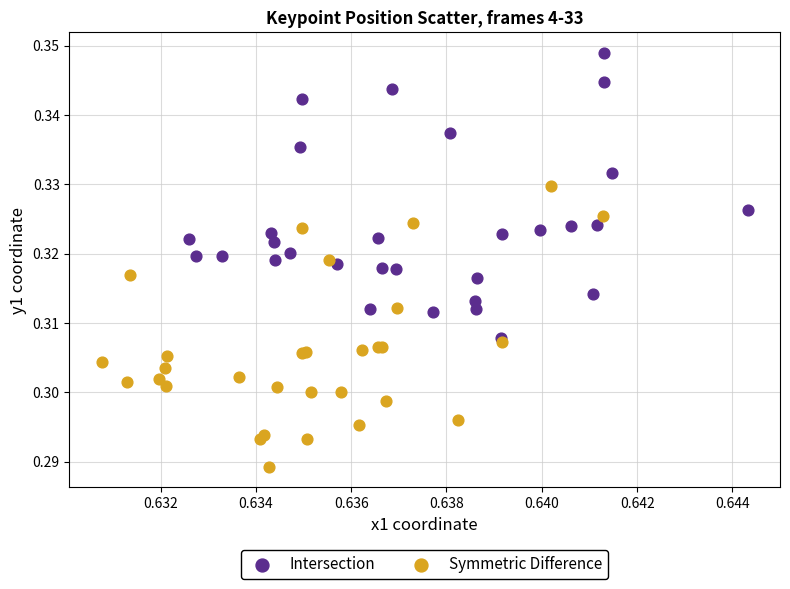

Which series has the largest Y range (max minus min)?

Intersection